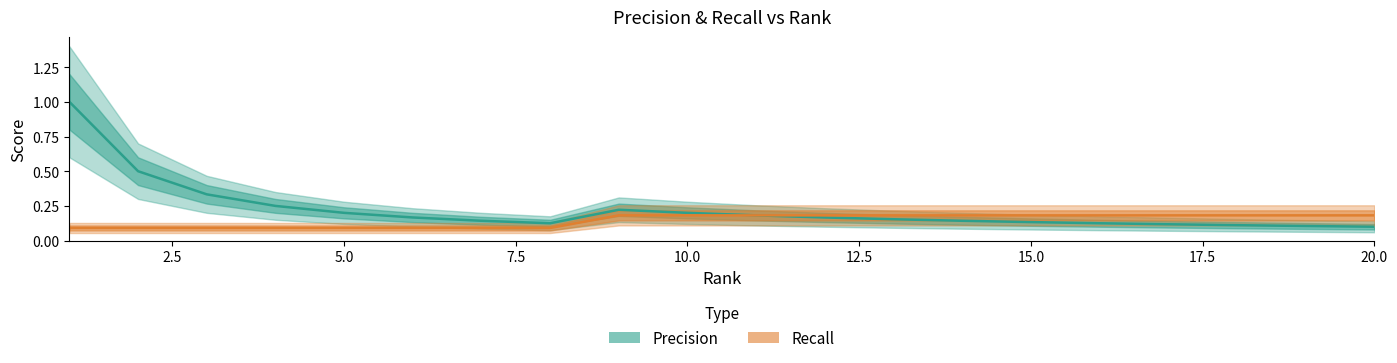

What is the difference between the maximum and minimum values in the Precision series?

0.9